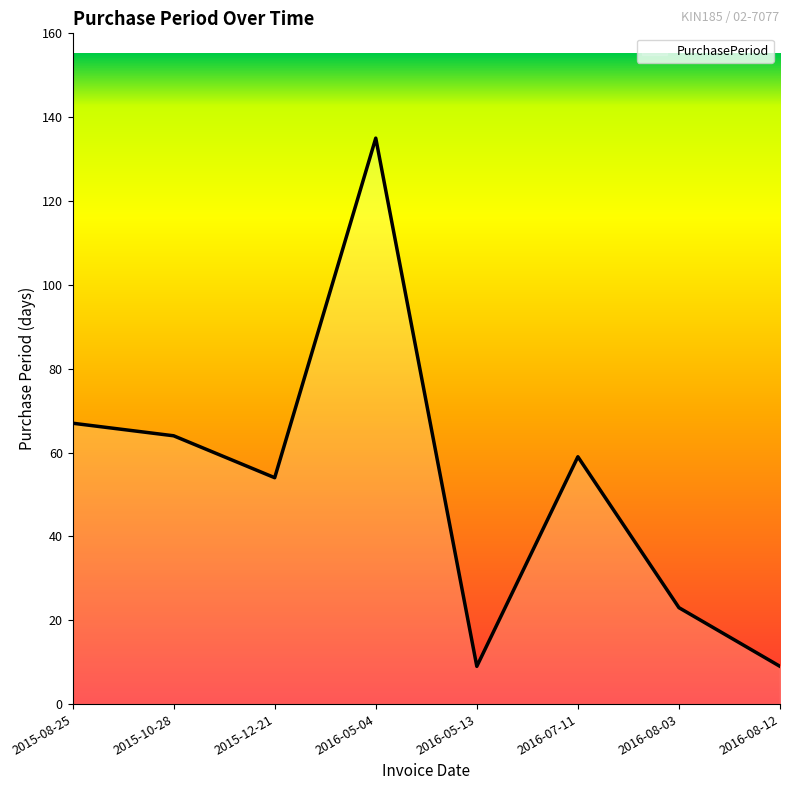

How many lines are shown in the chart?

1